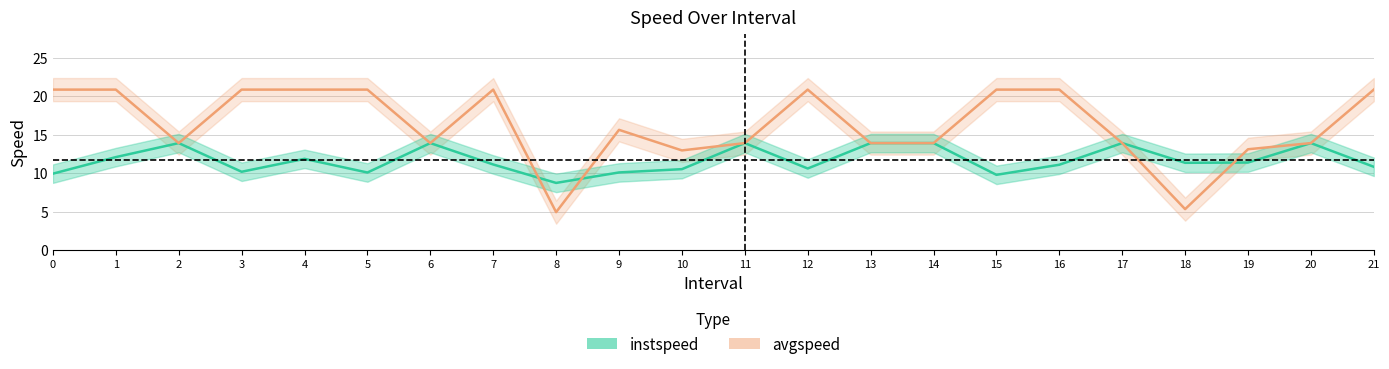

Does the chart have visible grid lines?

Yes